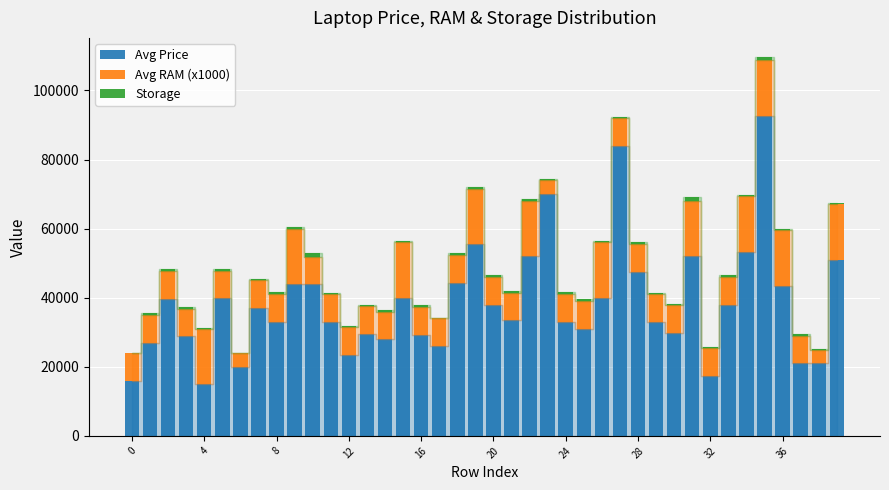

What is the highest value of the Avg Price series?

92700